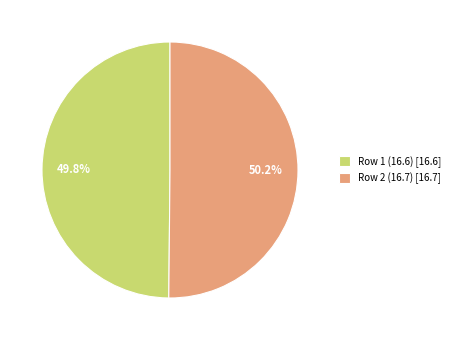

Approximately how many times larger is the value at Row 2 (16.7) [16.7] compared to Row 1 (16.6) [16.6]?

1.0